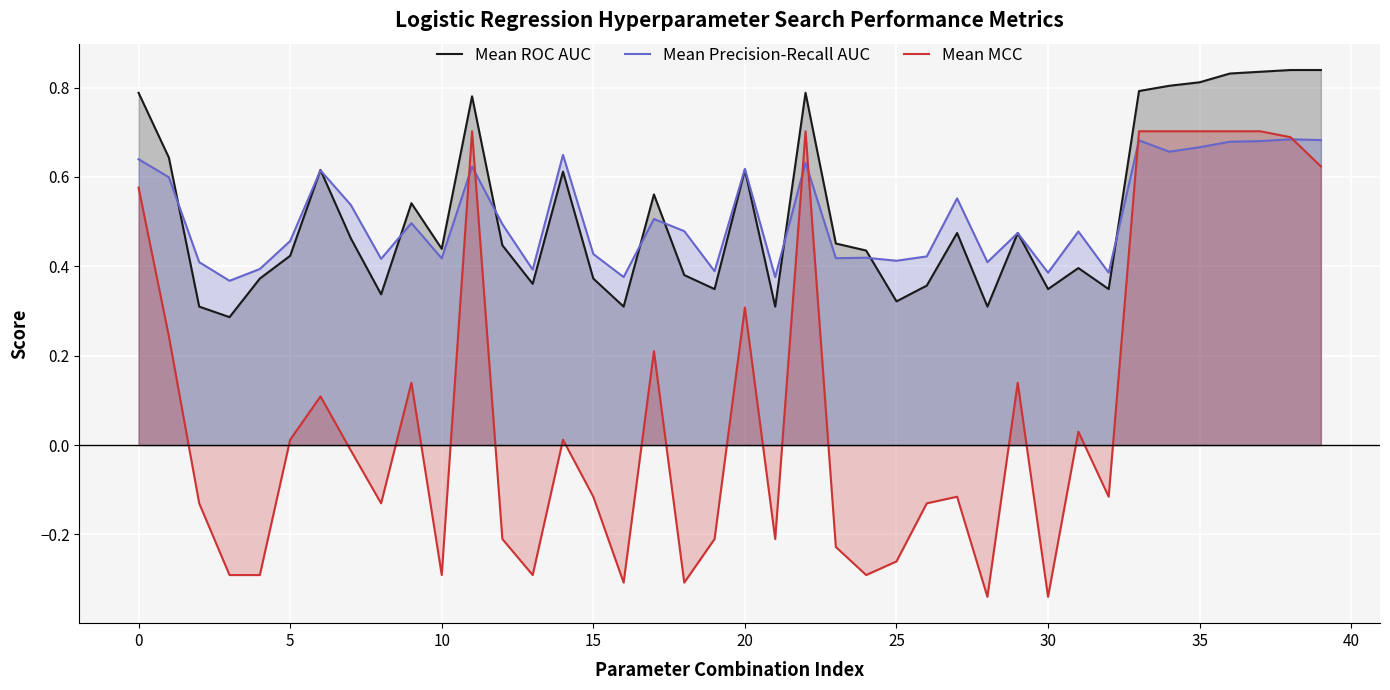

At how many categories does at least one series exceed 0?

40